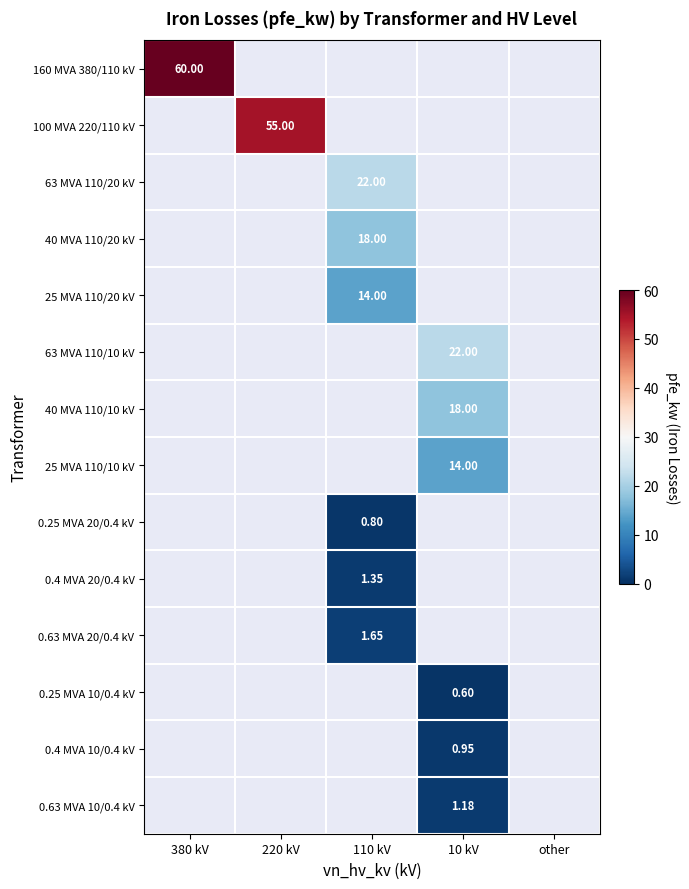

Which has a higher value, other or 380 kV?

380 kV